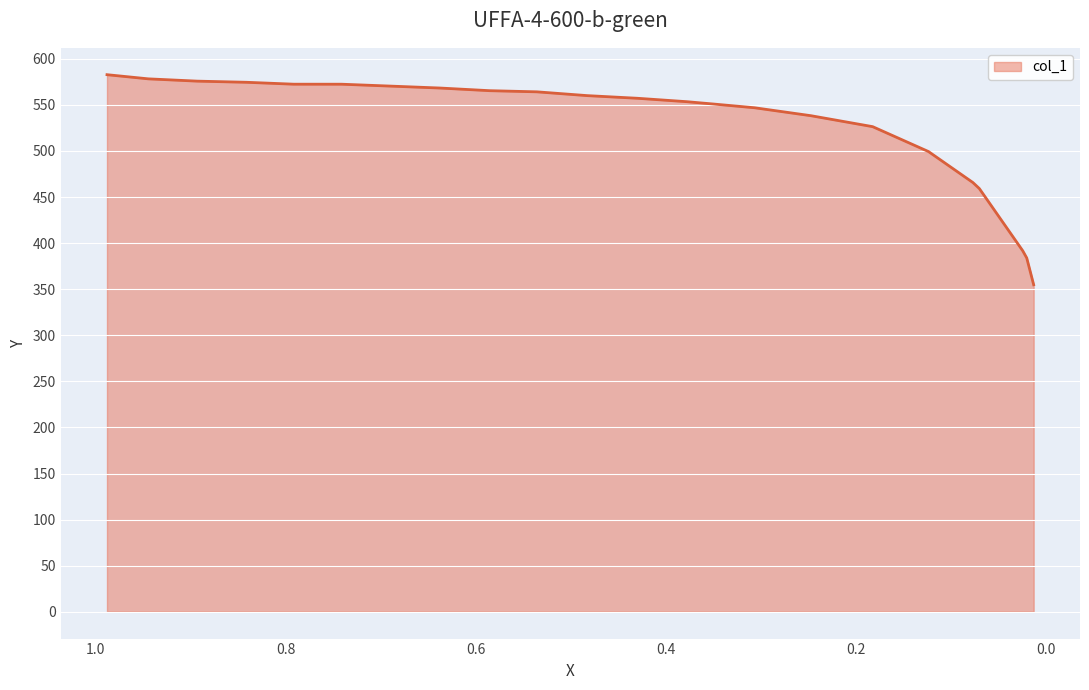

True or false: there are more than 0 points higher than both neighbors.

False